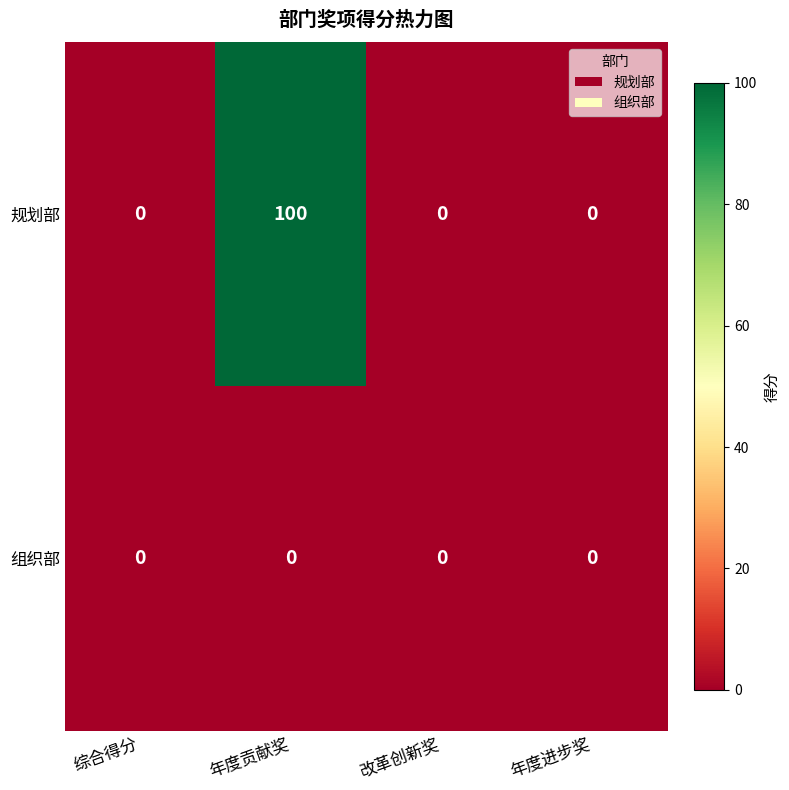

True or false: 组织部 has a value of 0 at 综合得分.

True